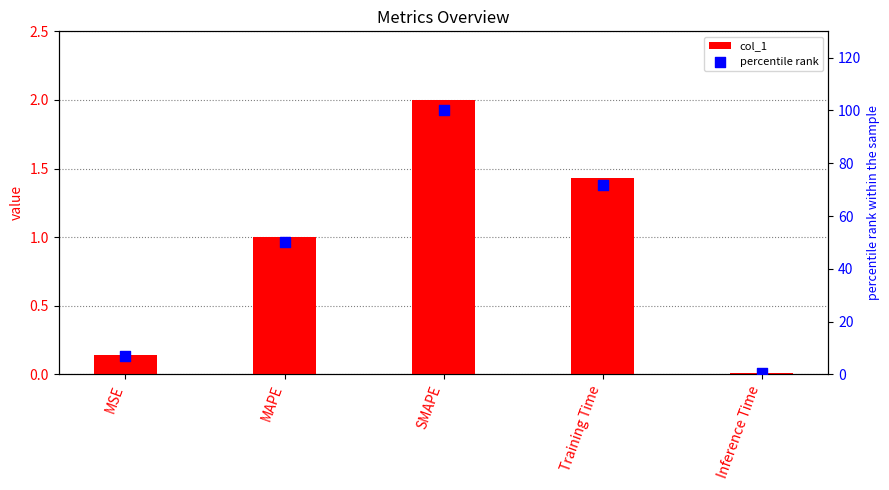

Which series reaches the minimum Y coordinate?

col_1